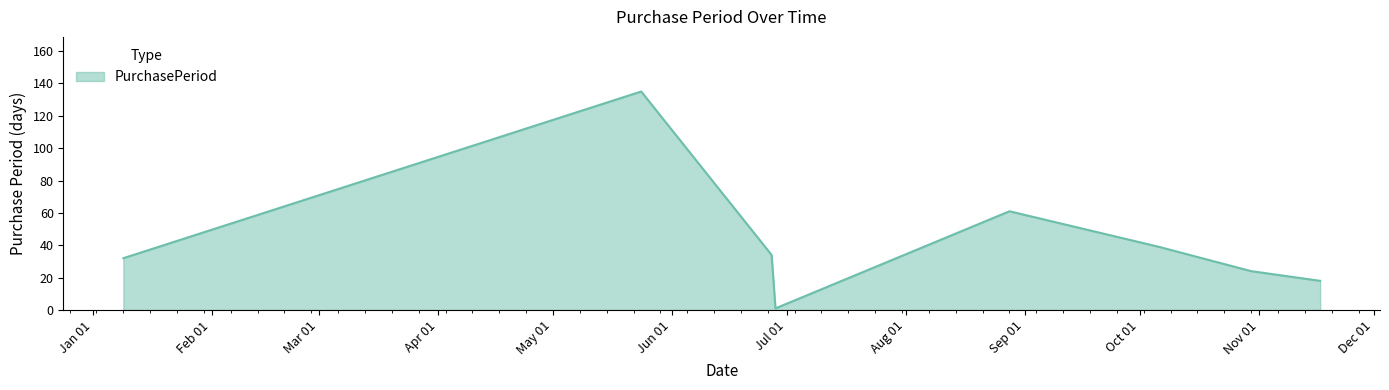

How many distinct data groups are displayed?

1